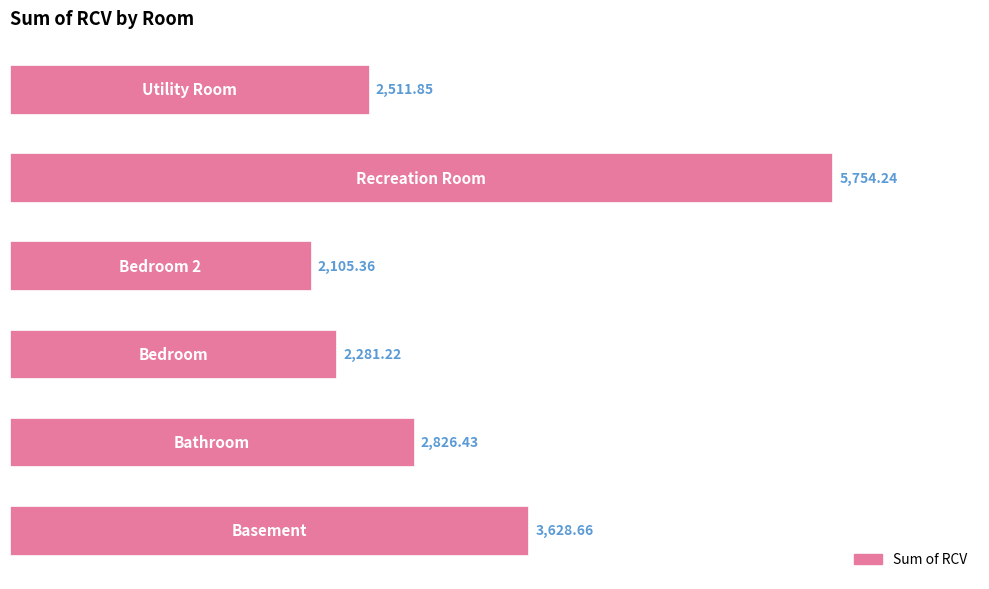

How many bars are there in total?

6